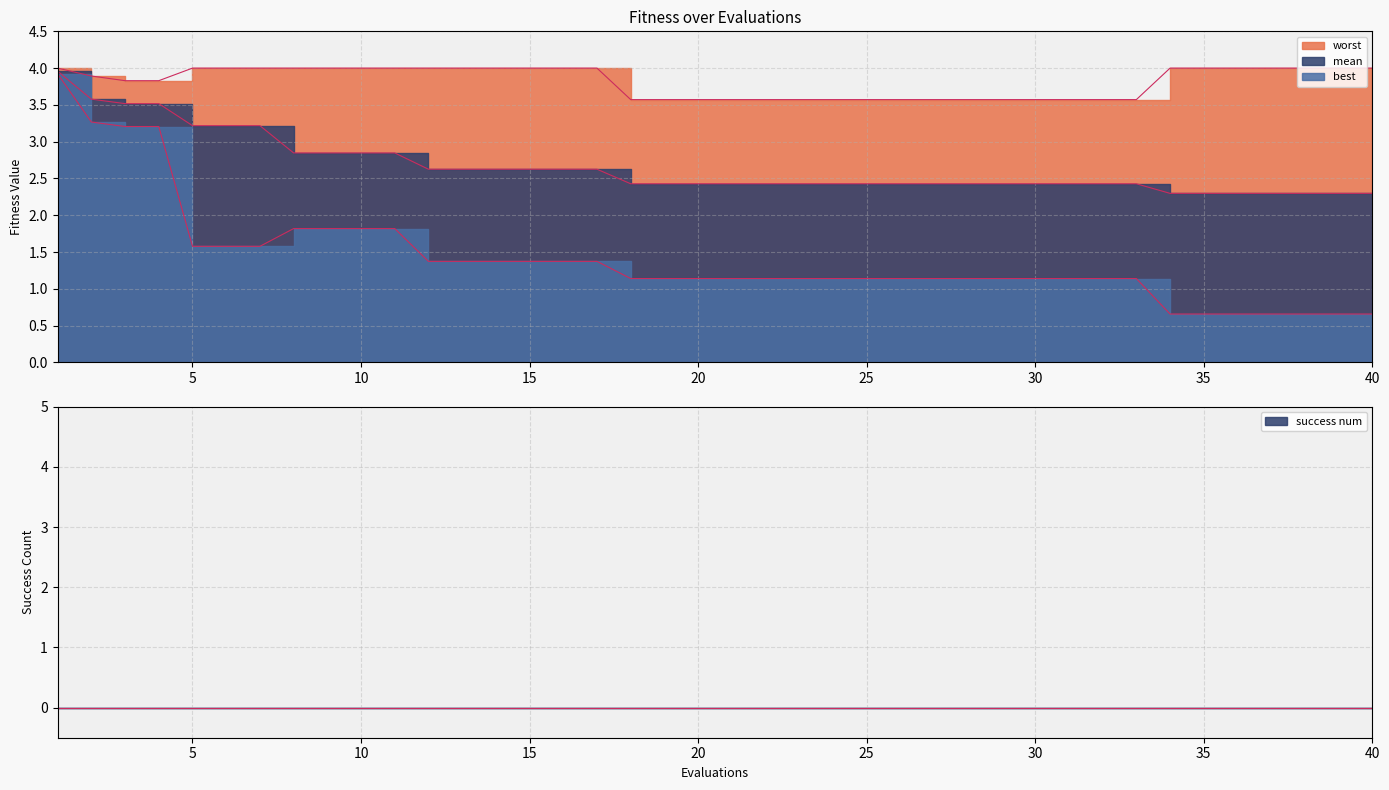

True or false: worst has more than 0 points higher than both neighbors.

False